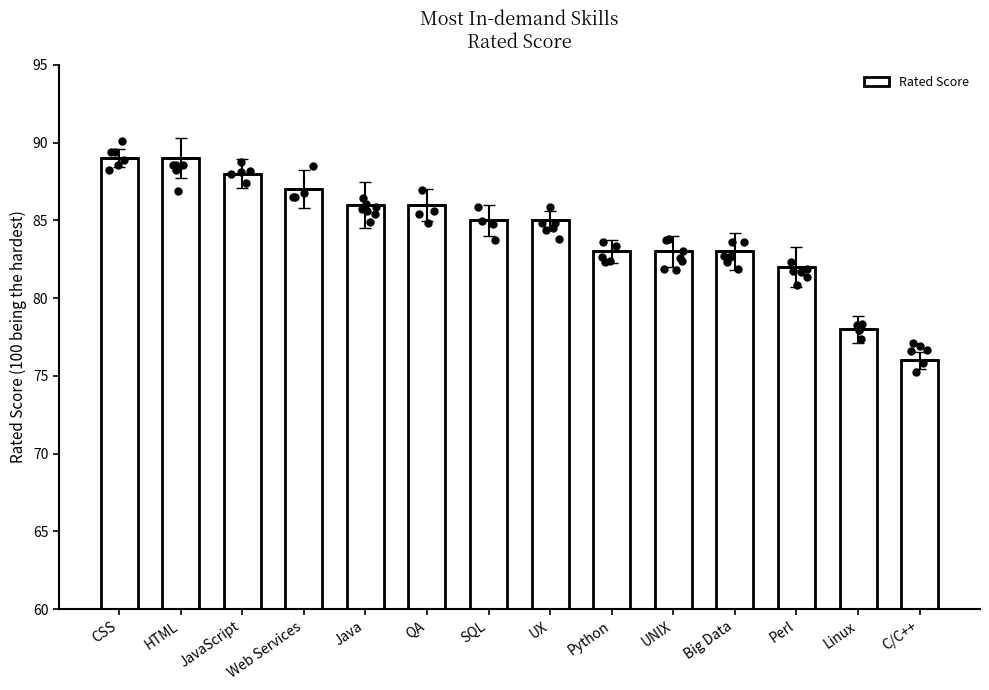

Approximately how many times larger is the value at UX compared to Linux?

1.1